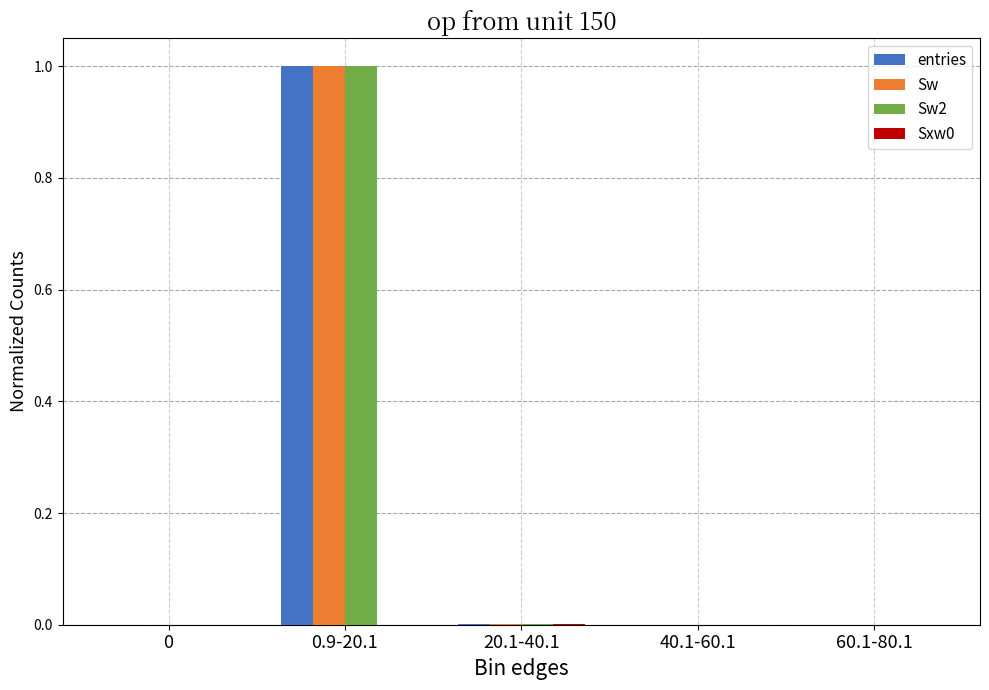

At which category is the sum across all series the highest?

0.9-20.1